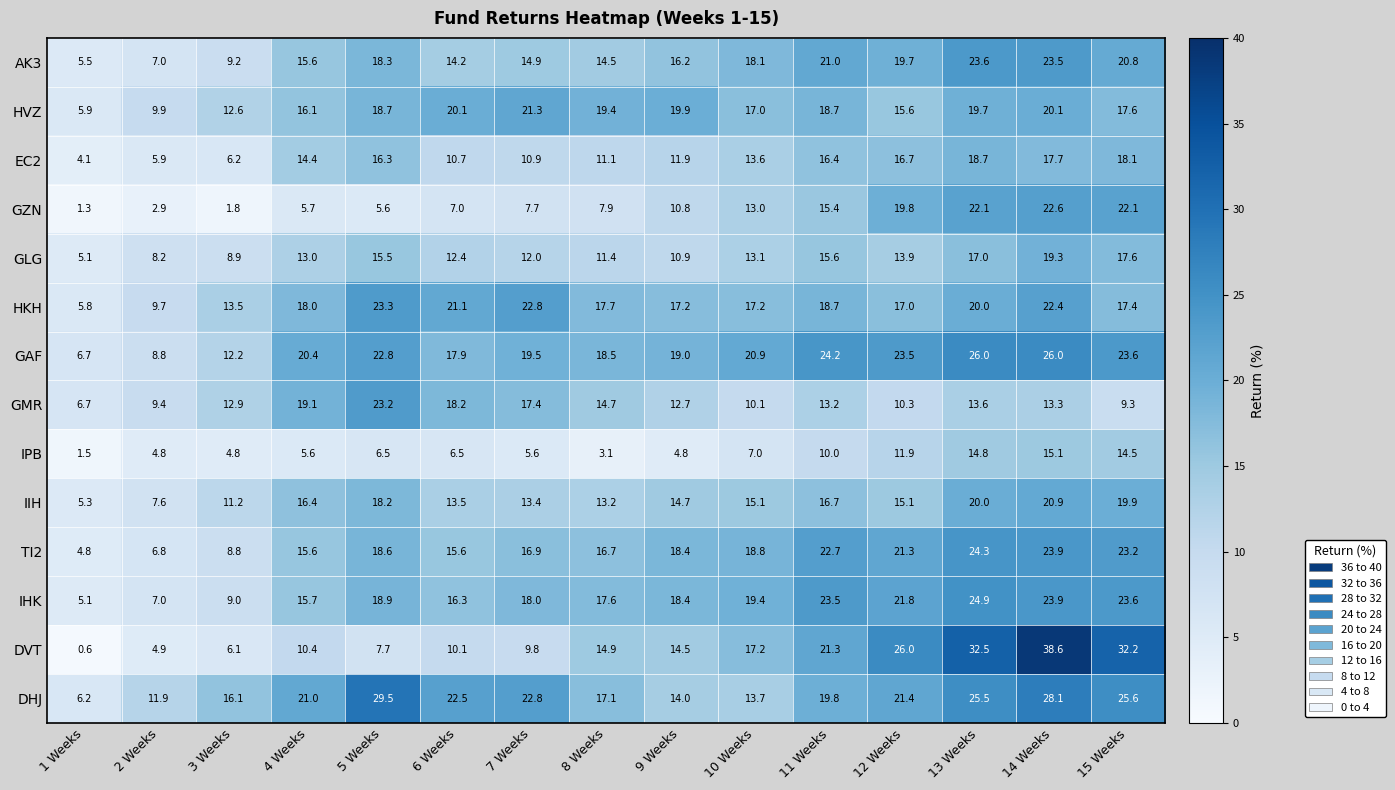

Which series has the largest range (max minus min)?

DVT